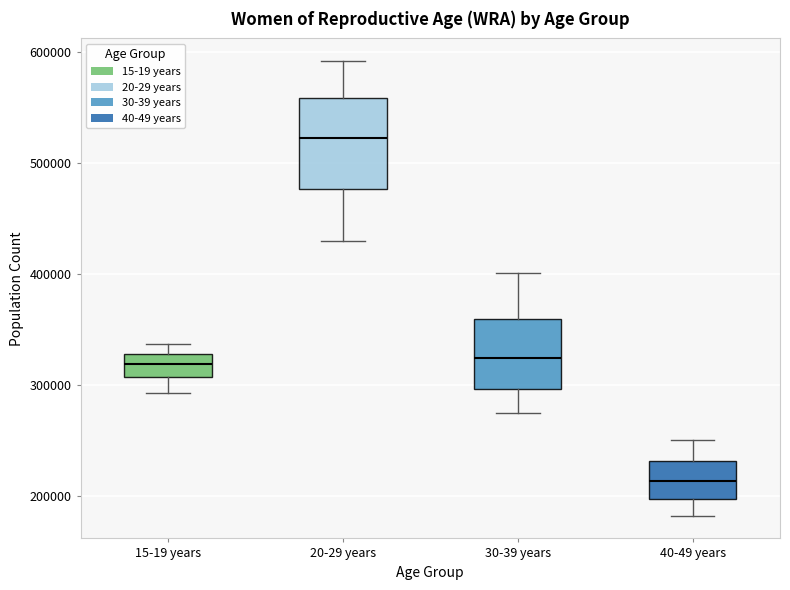

Reading left to right, read every box against the y-axis: the position of its median line, the range the box covers, and the ends of its whiskers. The values are not printed on the chart, so give them approximately, as read against the axis.

15-19 years: median 320000, box 310000 to 330000, whiskers 290000 to 340000
20-29 years: median 520000, box 480000 to 560000, whiskers 430000 to 590000
30-39 years: median 320000, box 300000 to 360000, whiskers 280000 to 400000
40-49 years: median 210000, box 200000 to 230000, whiskers 180000 to 250000